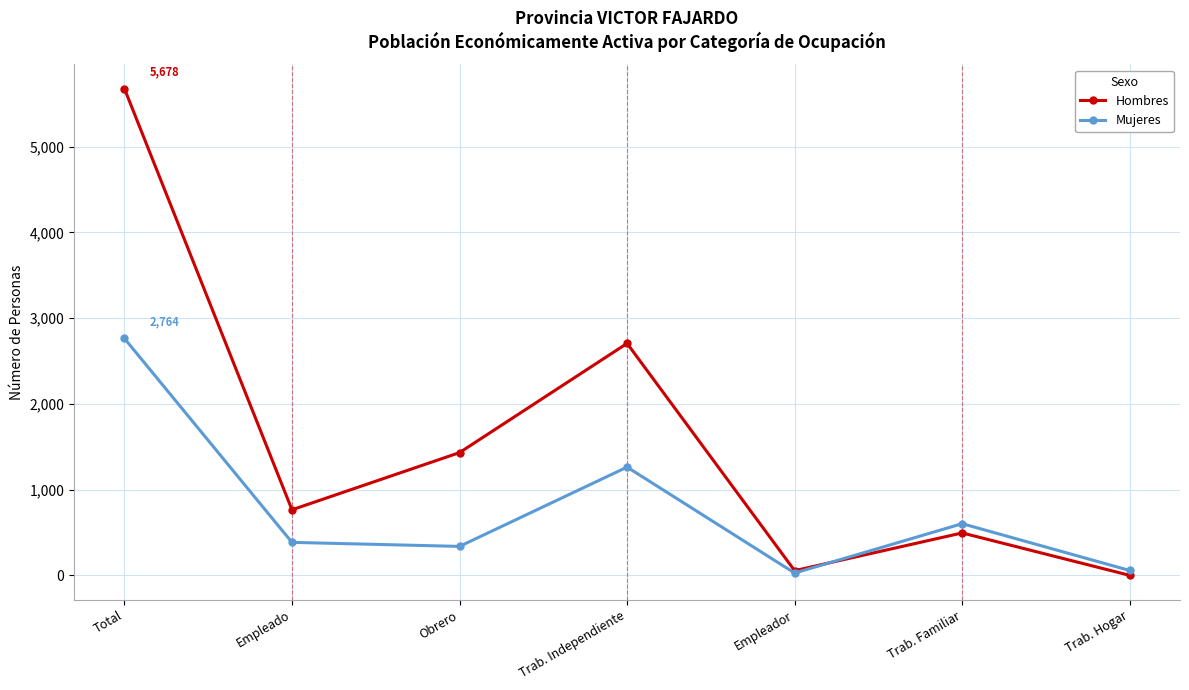

At which category does Hombres reach its first local valley?

Empleado